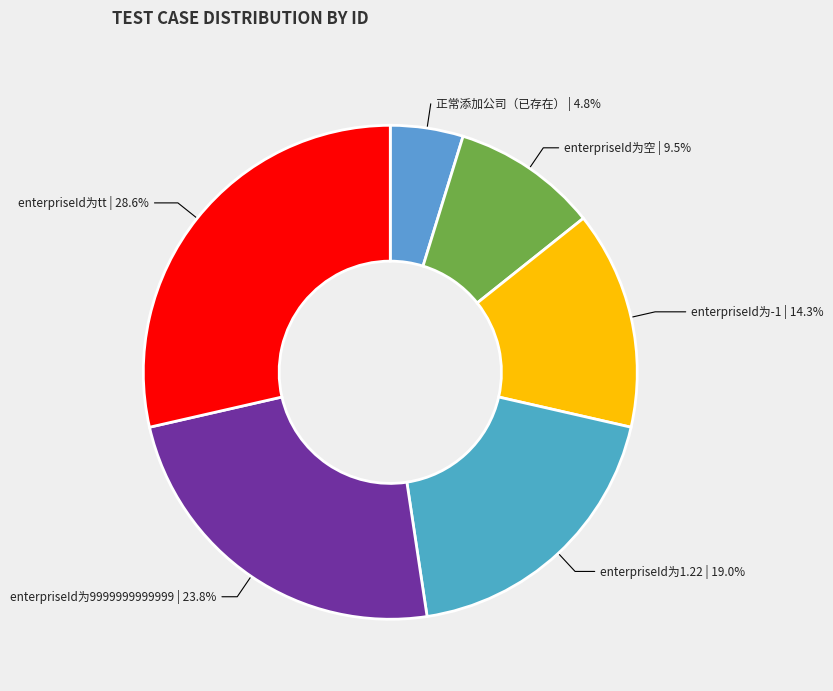

Which slice is the smallest?

正常添加公司（已存在）